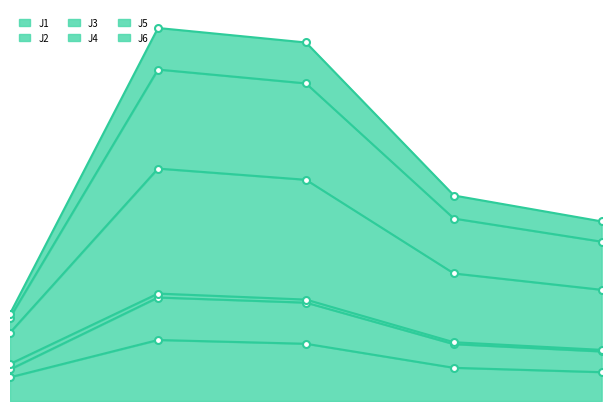

List the labels in order of J1 value, smallest first.

2022-09-18 13:10:00, 2022-09-18 13:49:59, 2022-09-18 13:40:00, 2022-09-18 13:30:00, 2022-09-18 13:20:00